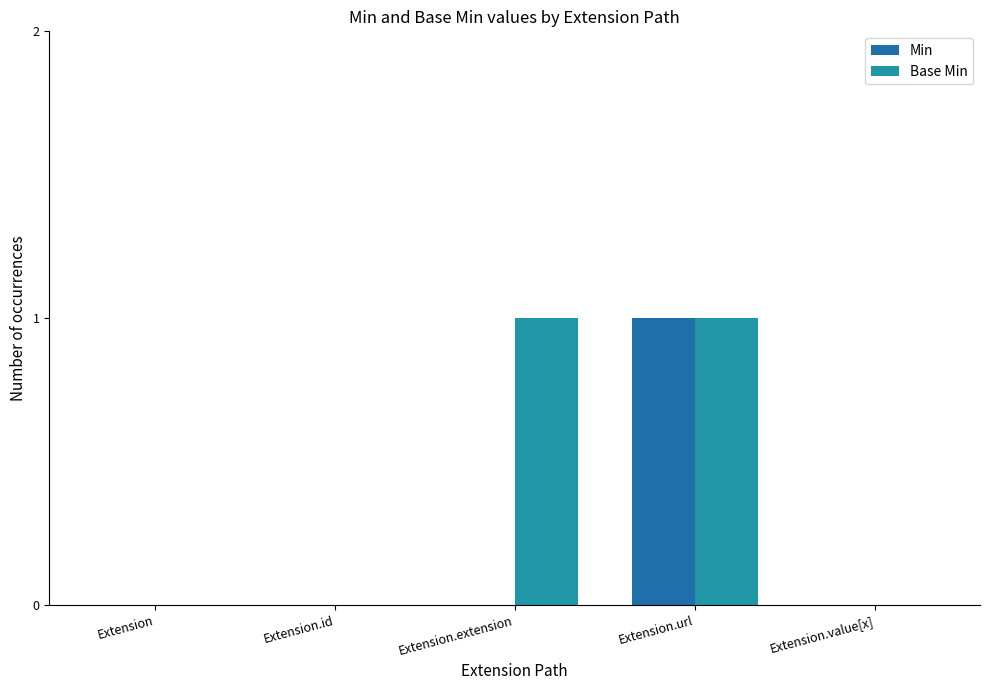

What position from the right is Extension?

5